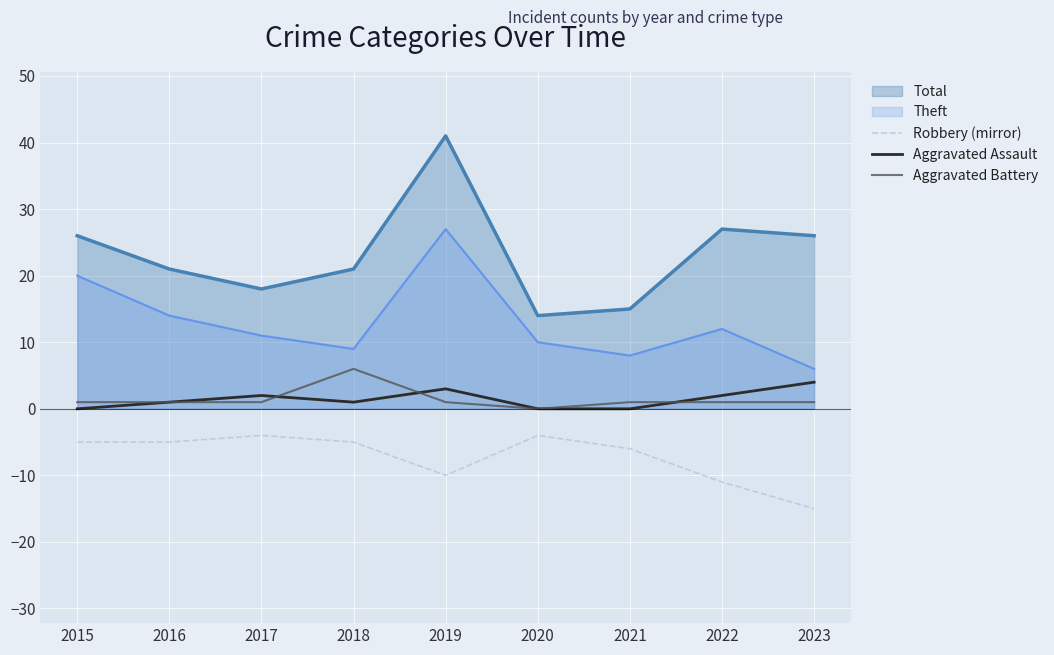

What is the value of the Aggravated Battery point at the 1st from the left?

1